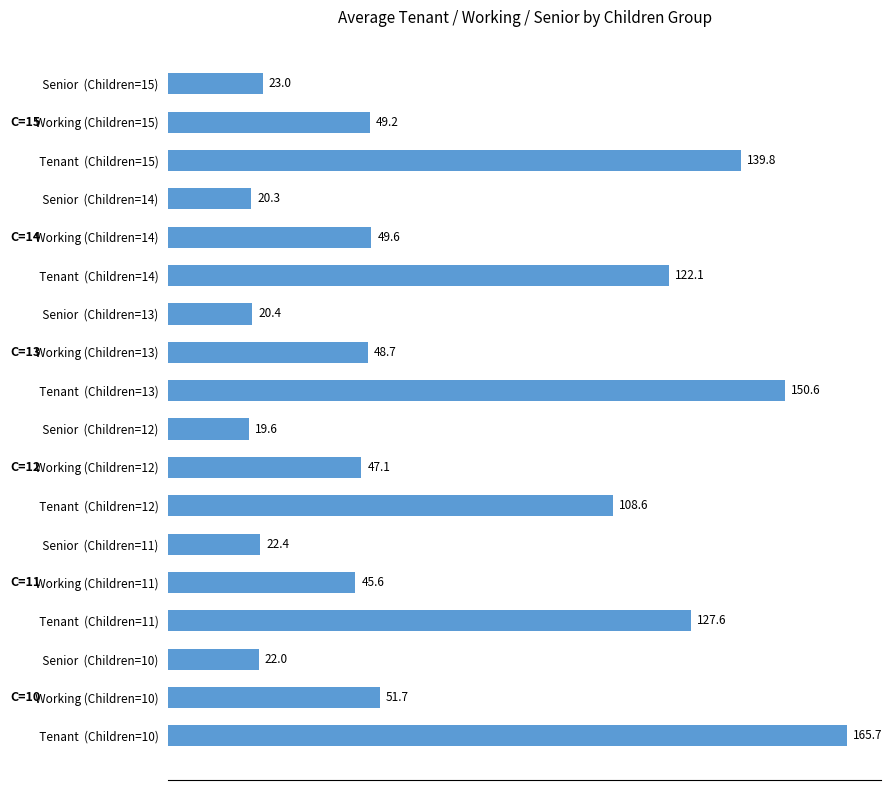

Reading bottom to top, extract all data points from this chart.

165.7	51.7	22.0	127.6	45.6	22.4	108.6	47.1	19.6	150.6	48.7	20.4	122.1	49.6	20.3	139.8	49.2	23.0